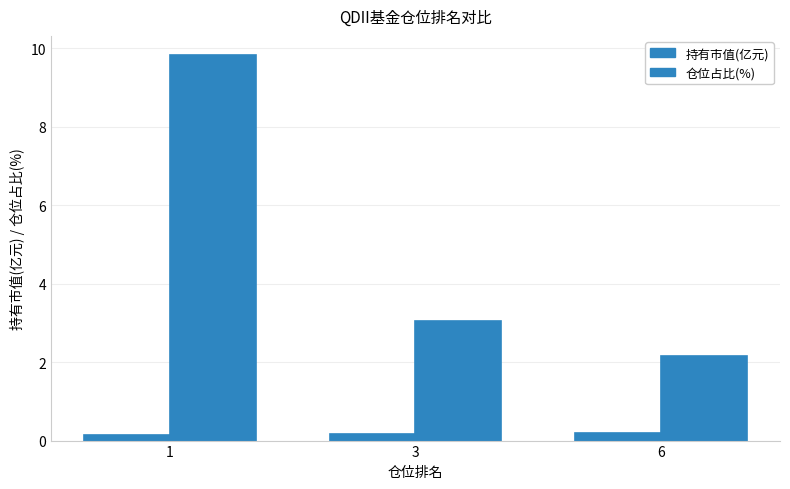

At which label does 仓位占比(%) reach its minimum?

6